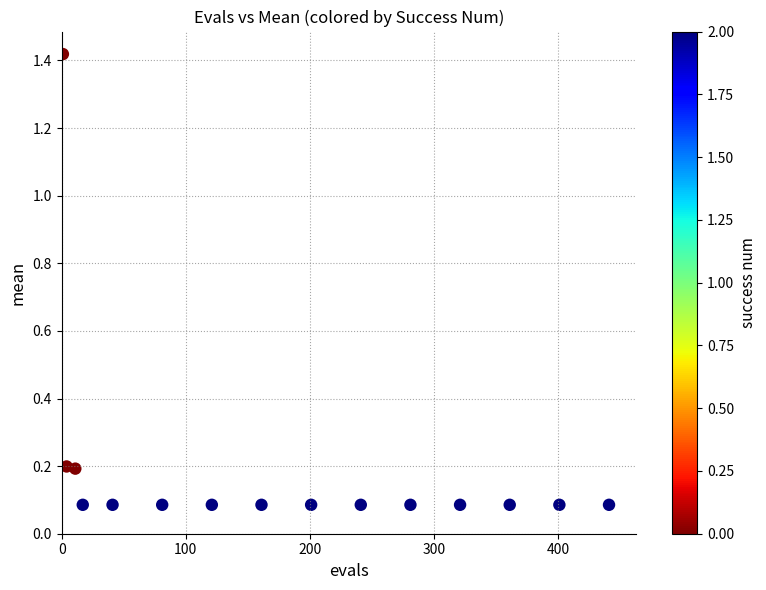

What is the range of Y values (max minus min)?

1.3